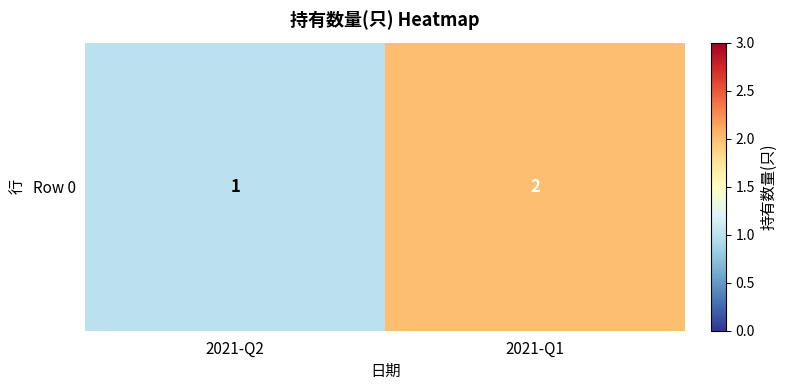

Is it true that the value at 2021-Q2 is 2?

False